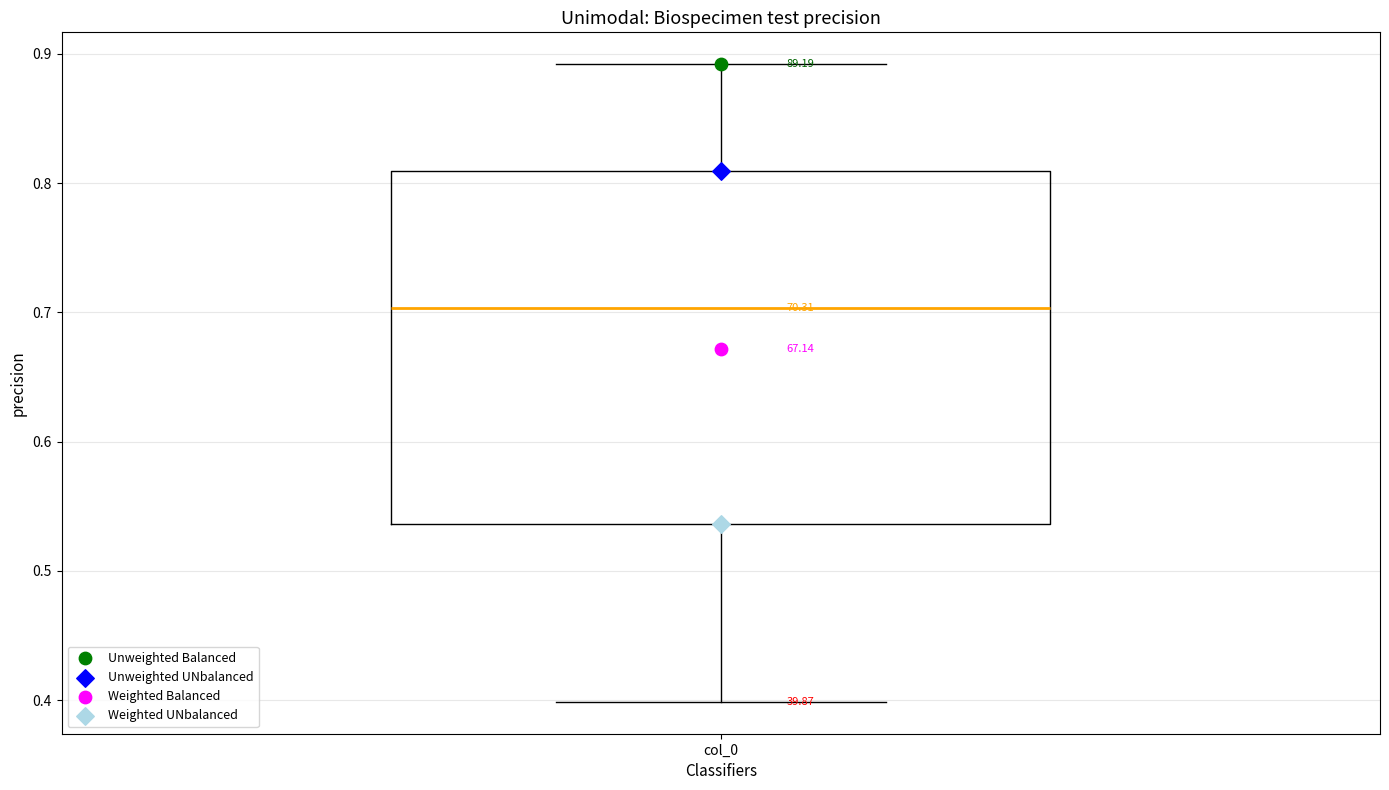

Where does the median line of the box for col_0 sit on the y-axis? The values are not printed on the chart, so give them approximately, as read against the axis.

0.70